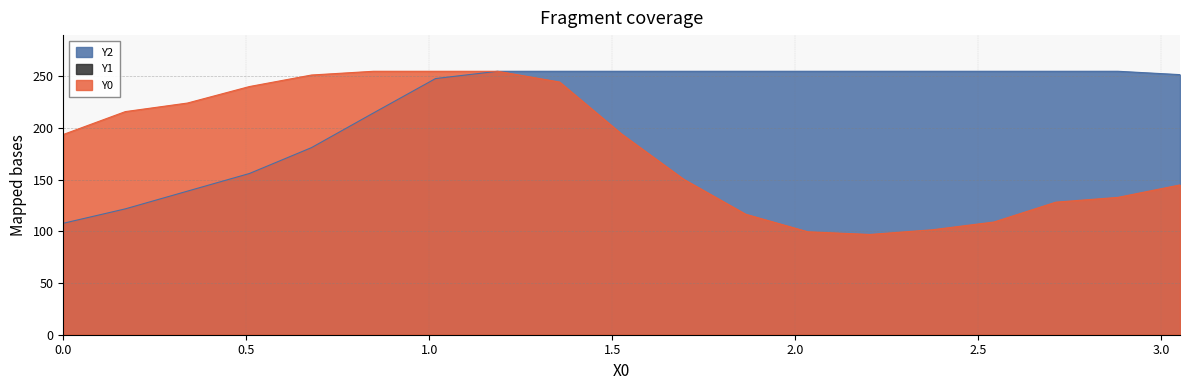

Which series has the largest total across all categories?

Y2